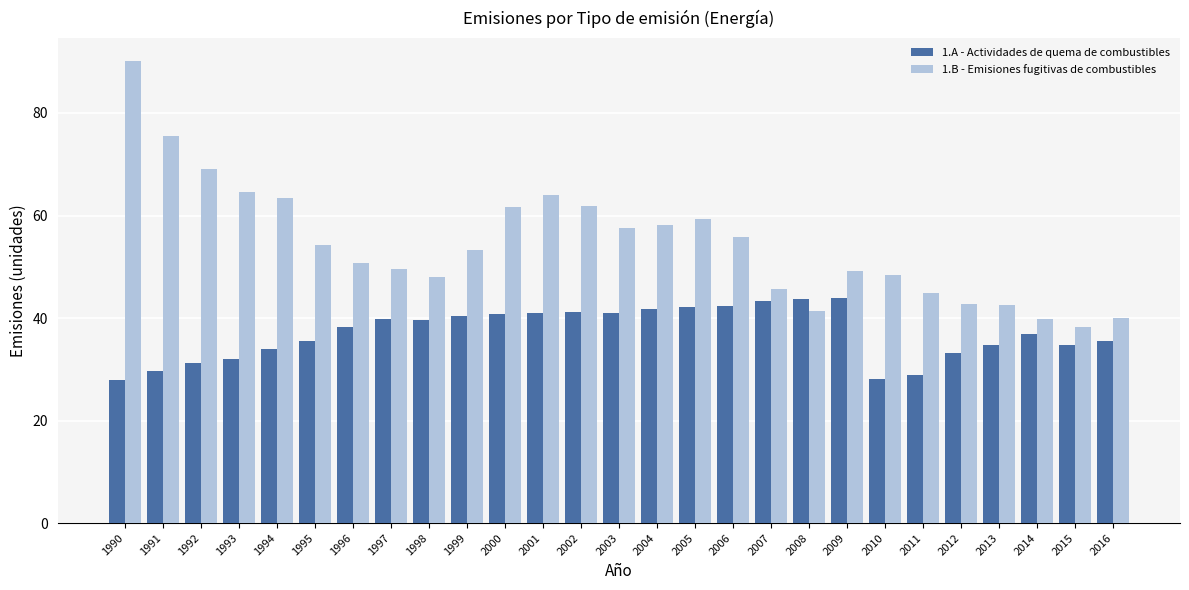

Which series has the widest spread of values?

1.B - Emisiones fugitivas de combustibles